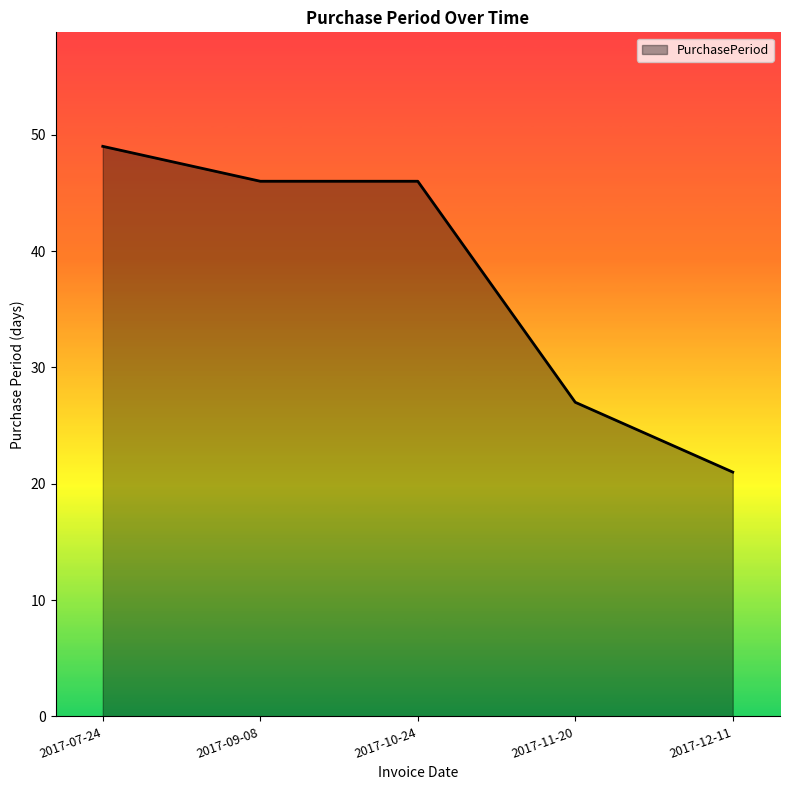

Where does the data first go above 46?

2017-07-24